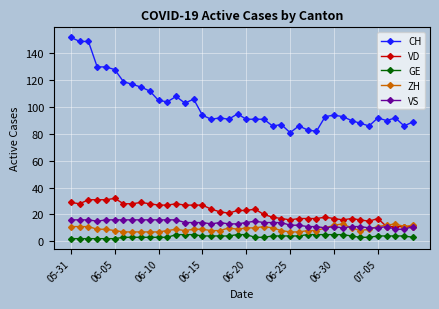

Which series has the largest range (max minus min)?

CH